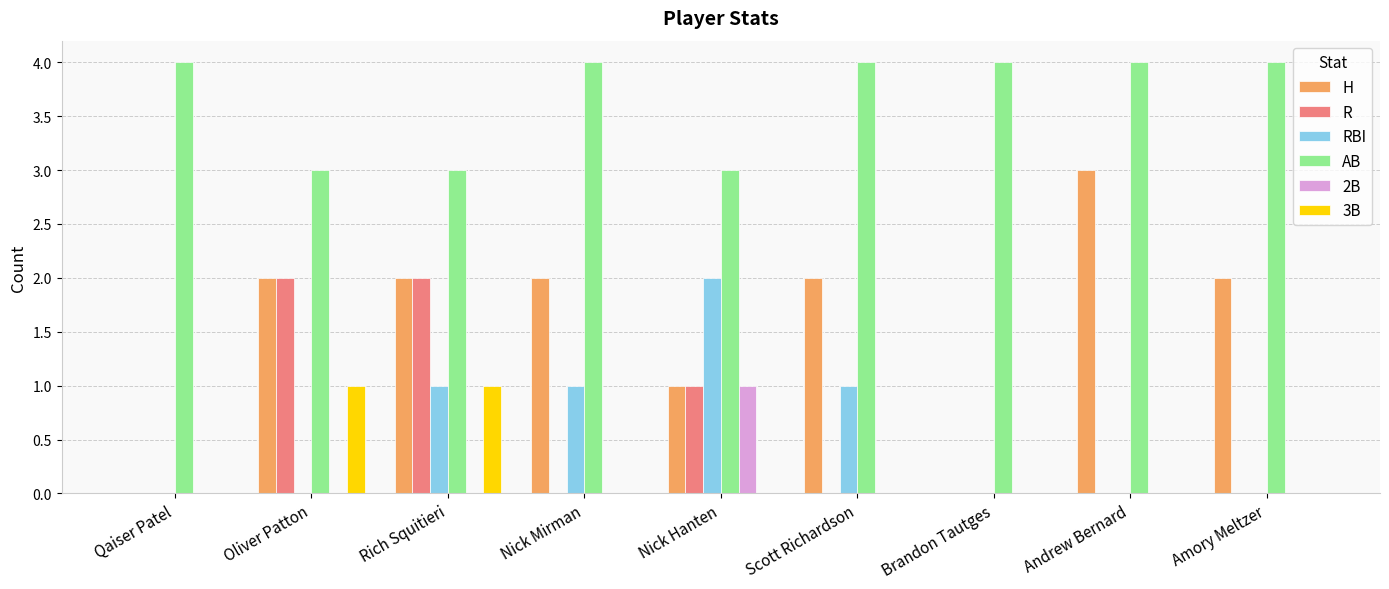

What is the maximum value shown in the chart?

4